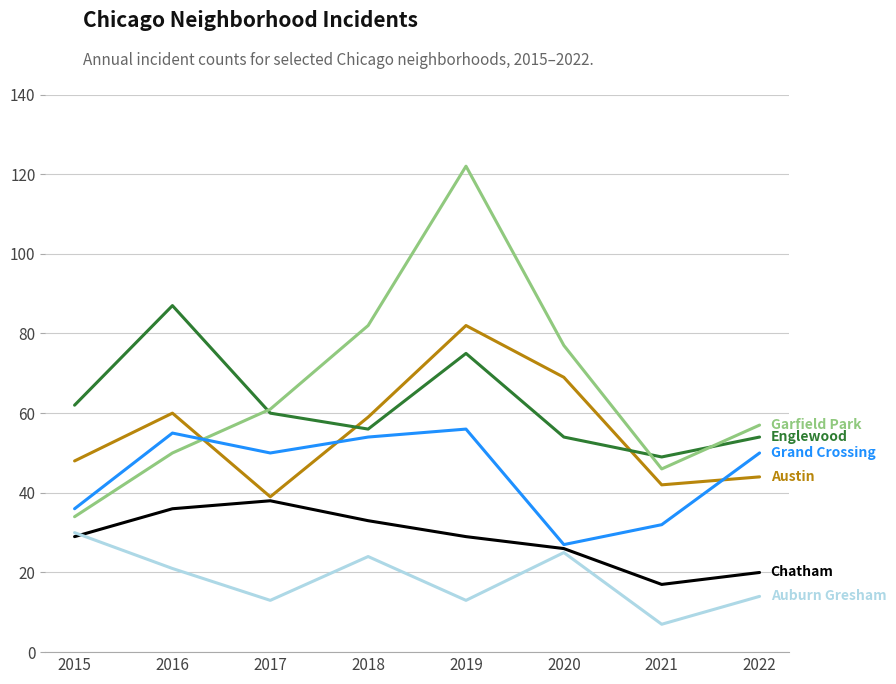

What is the spread (max minus min) of values at 2022?

43